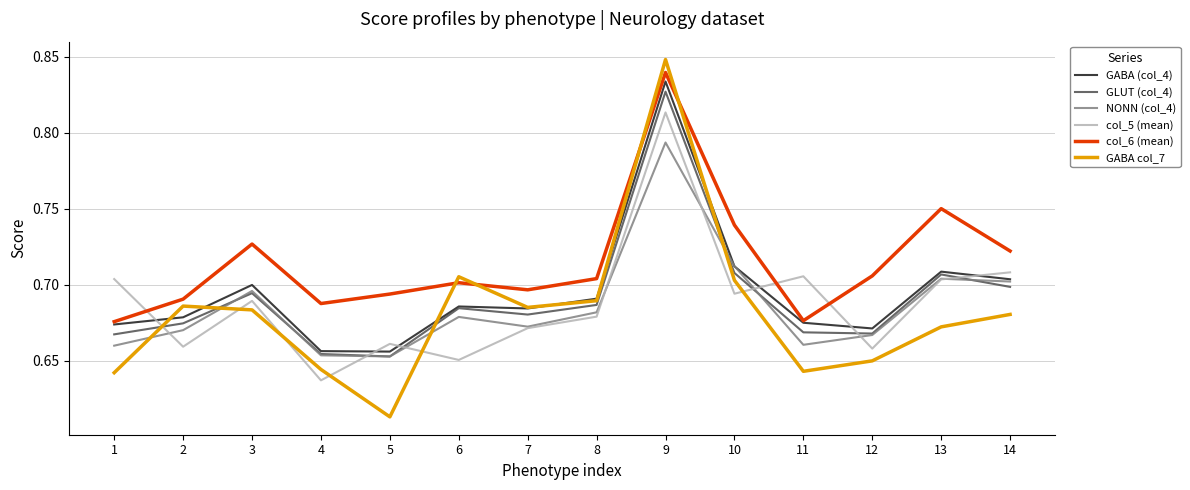

True or false: GLUT (col_4) has a value of 0.2 at 7.

False